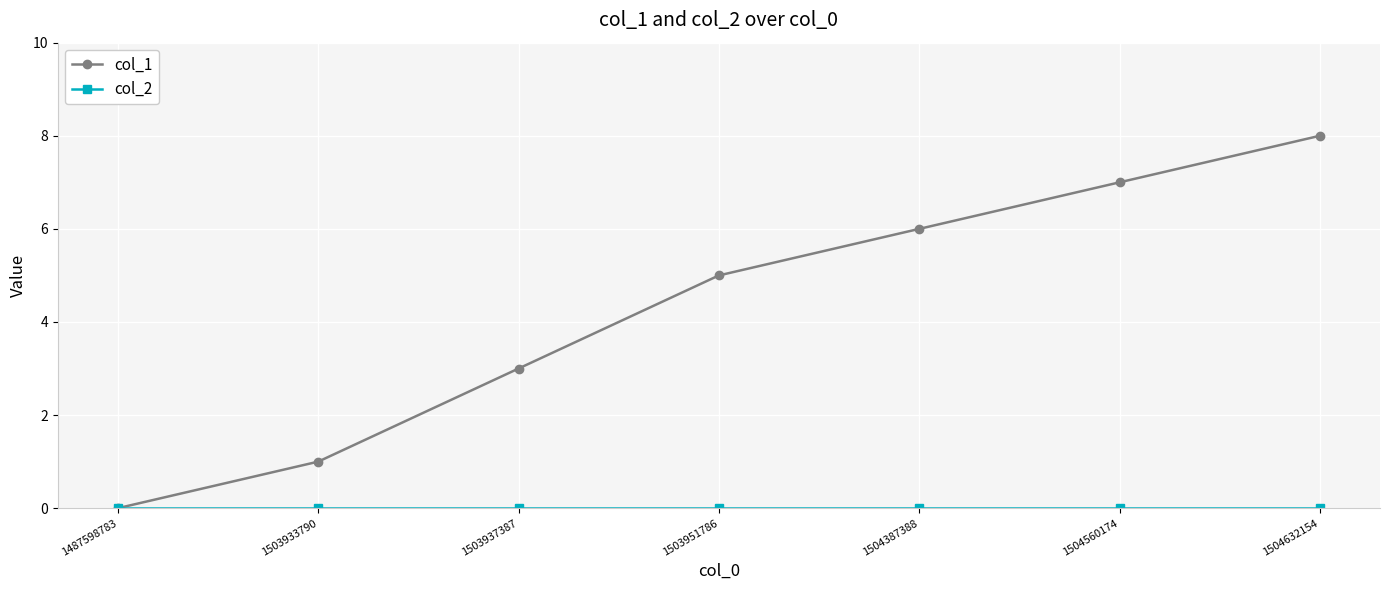

True or false: col_1 has a value of 0 at 1503933790.

False